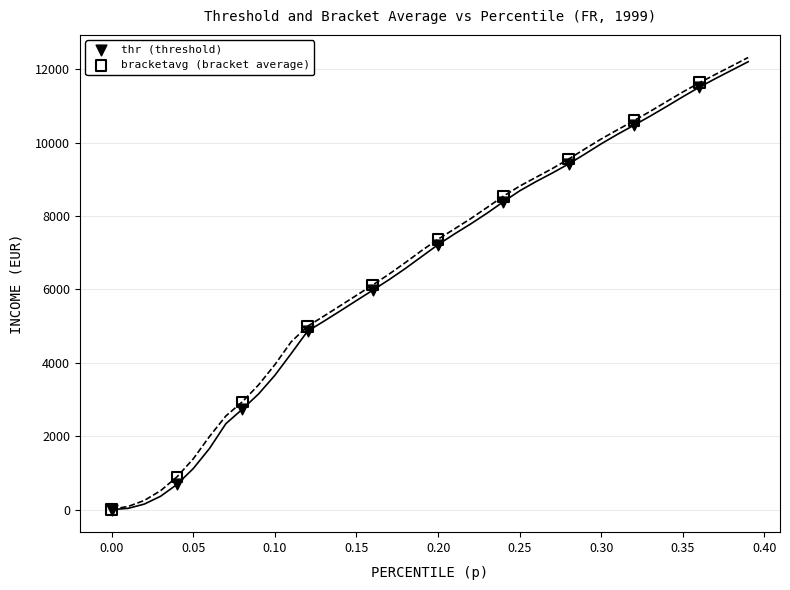

What are all the series names shown in the legend?

thr (threshold), bracketavg (bracket average)